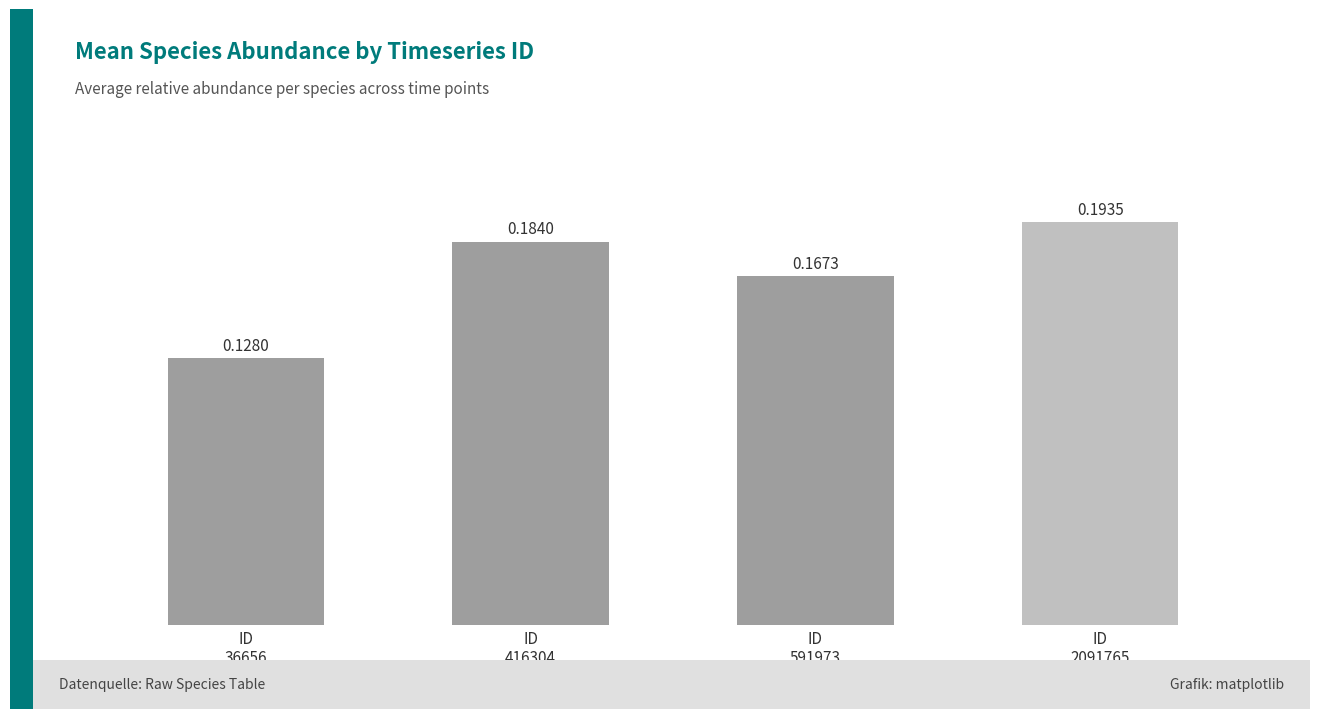

What is the sum of all values?

0.7